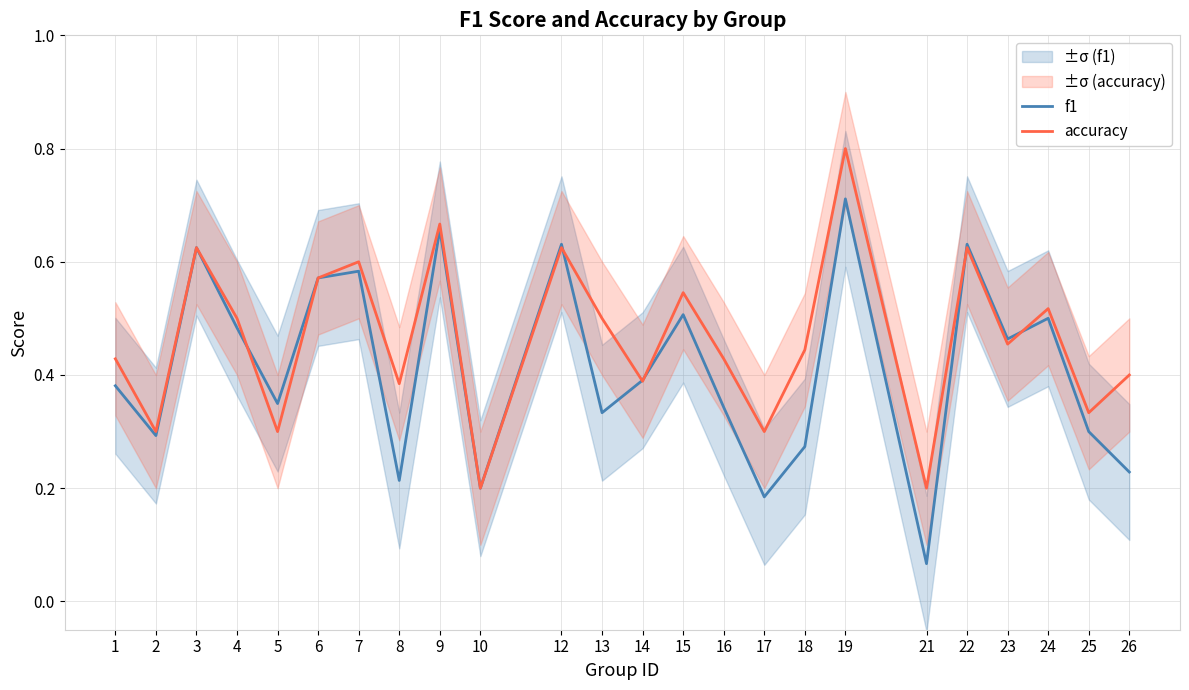

What is the value of the accuracy point at the 4th from the left?

0.5